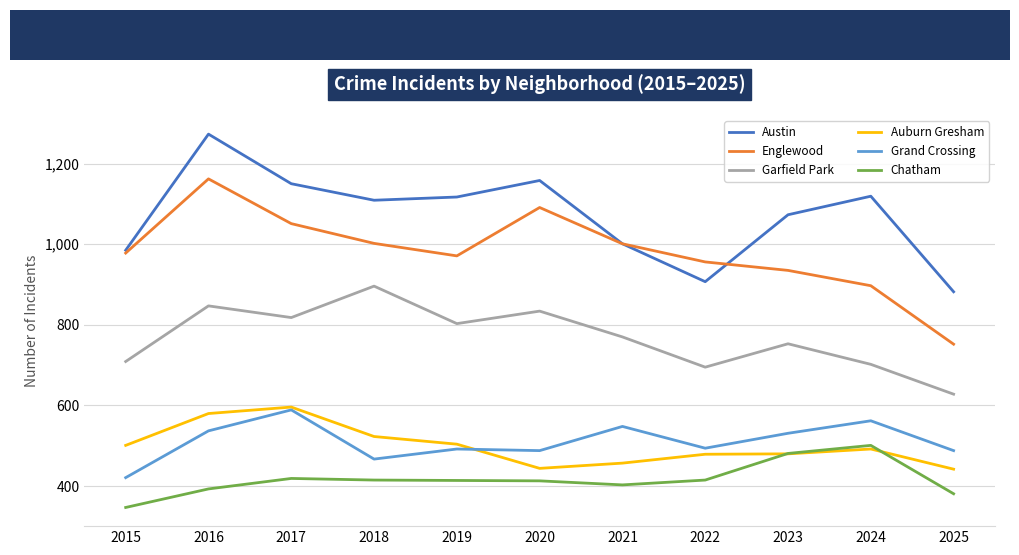

What is the difference between the maximum and second lowest values in the Austin series?

366